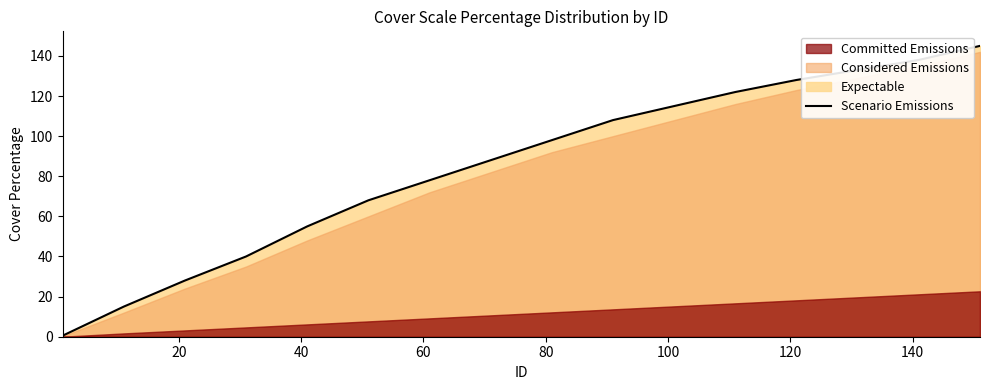

The value at 13 is 230.0. True or false?

False